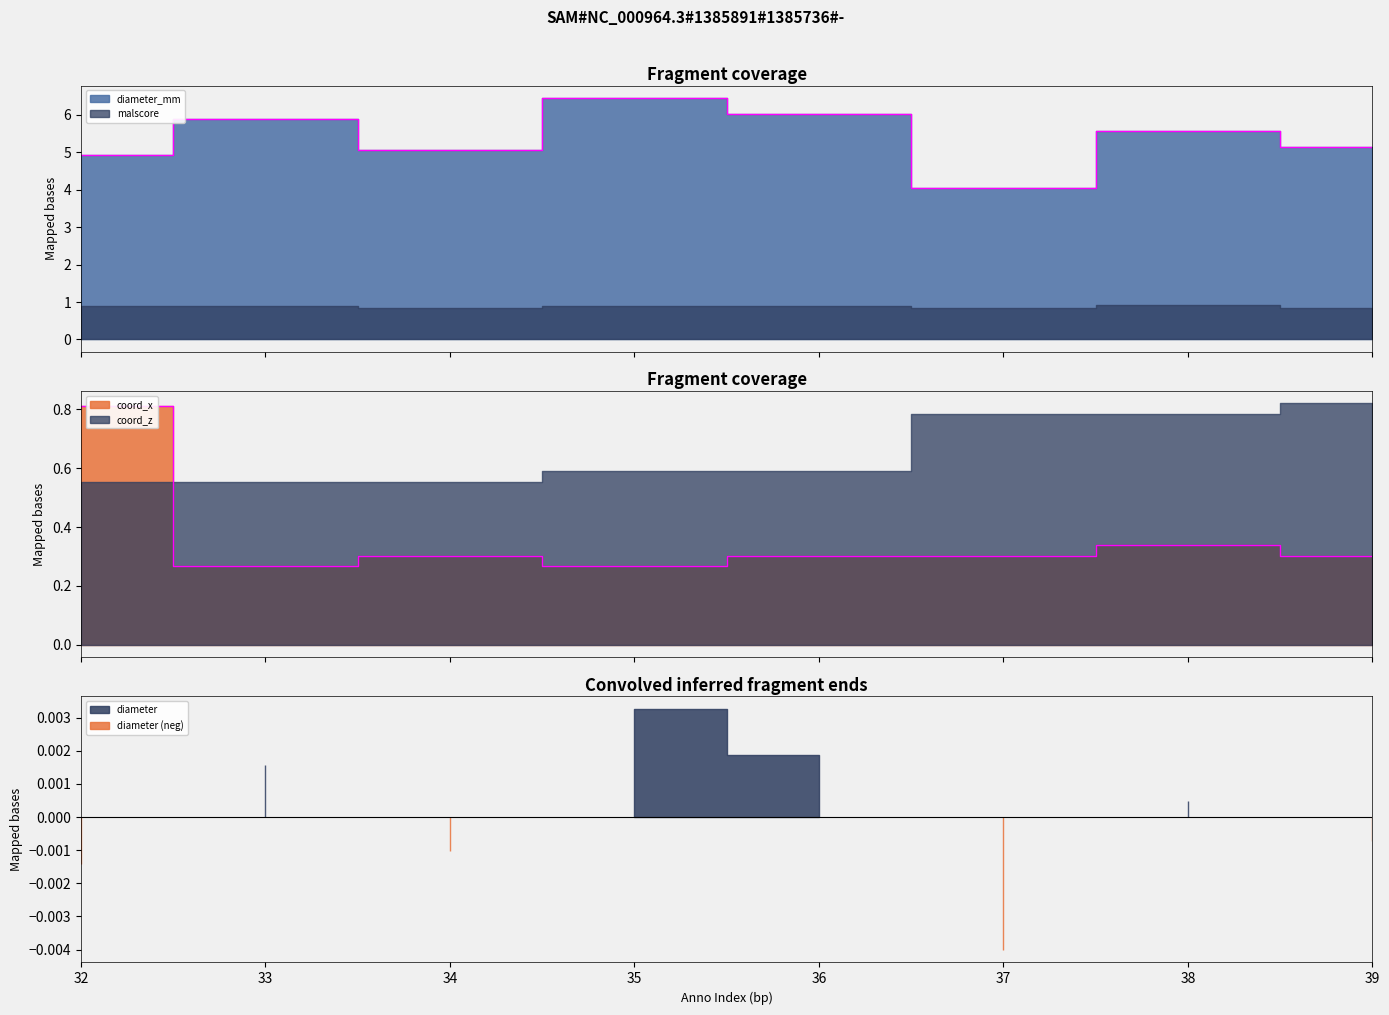

Count the number of categories in the chart.

8